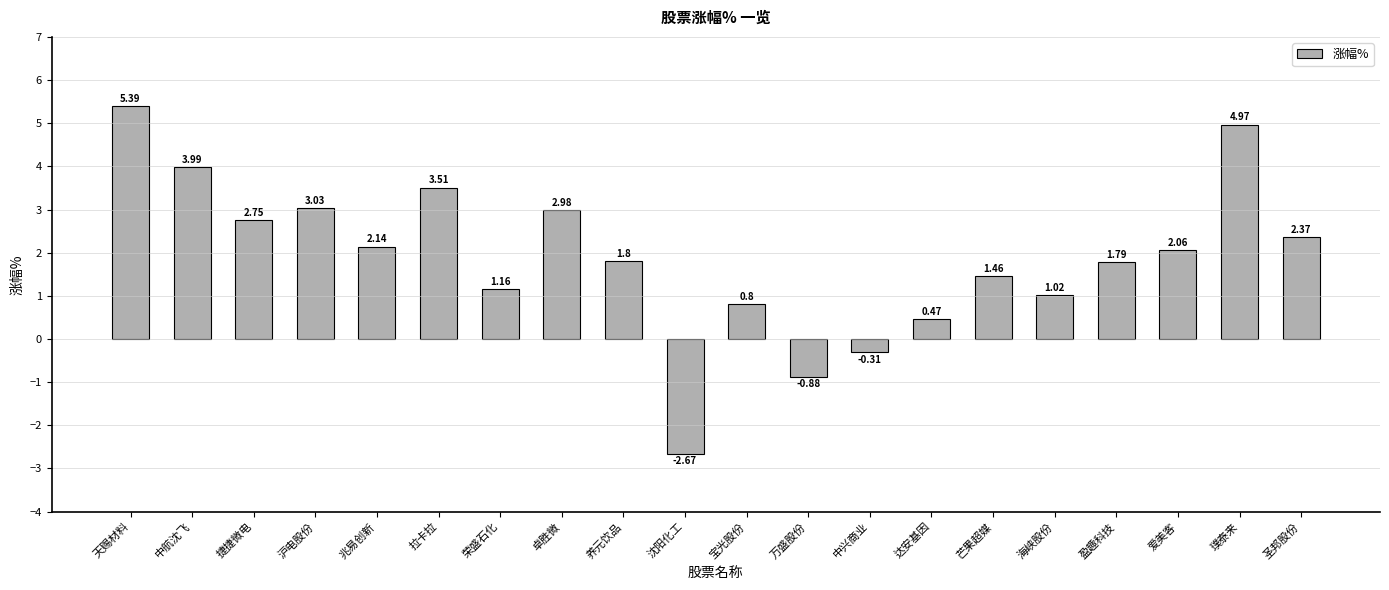

How many negative values are there?

3